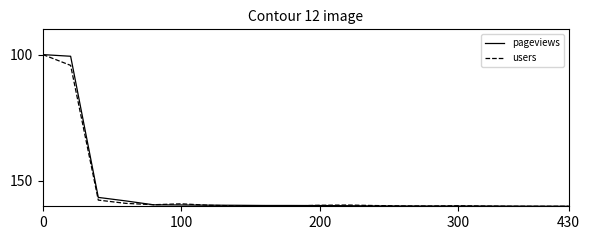

Reading left to right, what are all the values shown in this chart?

pageviews: 100.0	100.7	156.5	157.9	159.4	159.5	159.6	159.6	159.7	159.7	159.7	159.8	159.9	159.9	159.9	159.9	159.9	160.0	160.0	160.0
users: 100.0	104.3	157.6	158.9	159.4	159.0	159.6	159.8	159.7	159.9	159.6	159.5	159.7	159.9	159.9	159.8	159.9	160.0	160.0	160.0